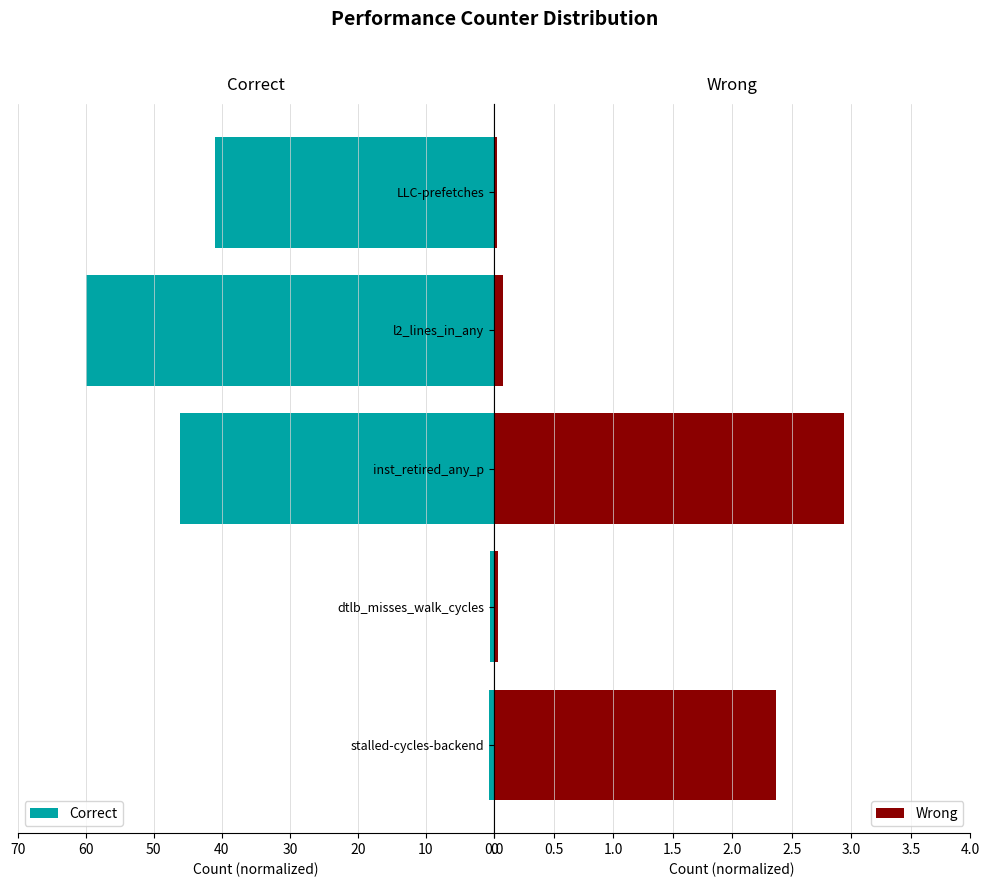

What is the value of the Correct bar at the 4th from the left?

60.0